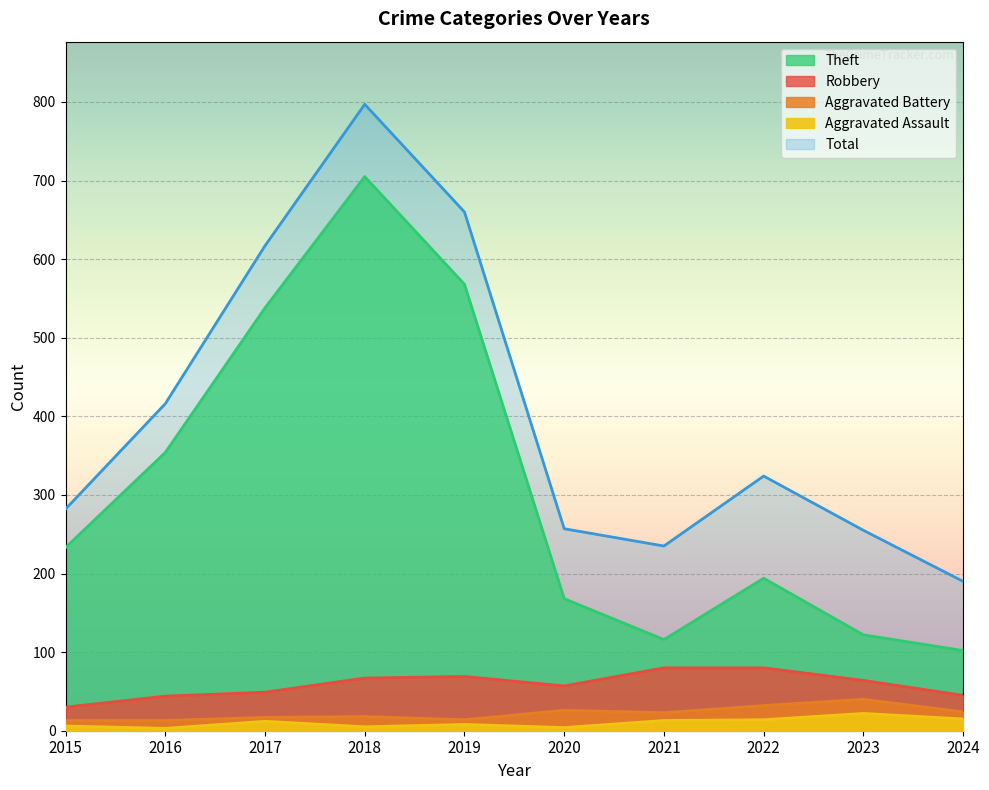

Reading right to left, list all the values displayed in this chart.

Robbery: 2024=45	2023=64	2022=80	2021=80	2020=57	2019=69	2018=67	2017=49	2016=44	2015=30
Aggravated Battery: 2024=24	2023=40	2022=32	2021=23	2020=26	2019=14	2018=18	2017=17	2016=13	2015=13
Aggravated Assault: 2024=15	2023=22	2022=14	2021=13	2020=4	2019=8	2018=5	2017=12	2016=3	2015=6
Theft: 2024=102	2023=122	2022=194	2021=116	2020=168	2019=568	2018=705	2017=538	2016=354	2015=233
Total: 2024=190	2023=255	2022=324	2021=235	2020=257	2019=660	2018=797	2017=617	2016=416	2015=282